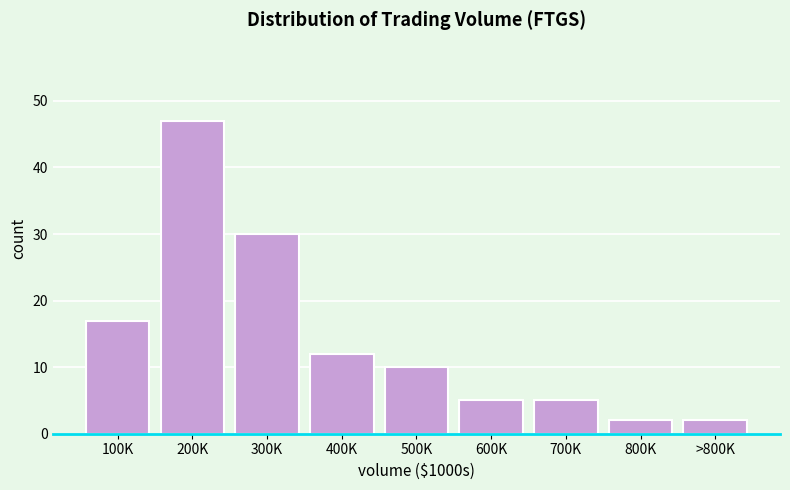

Reading left to right, what are all the values shown in this chart?

17	47	30	12	10	5	5	2	2